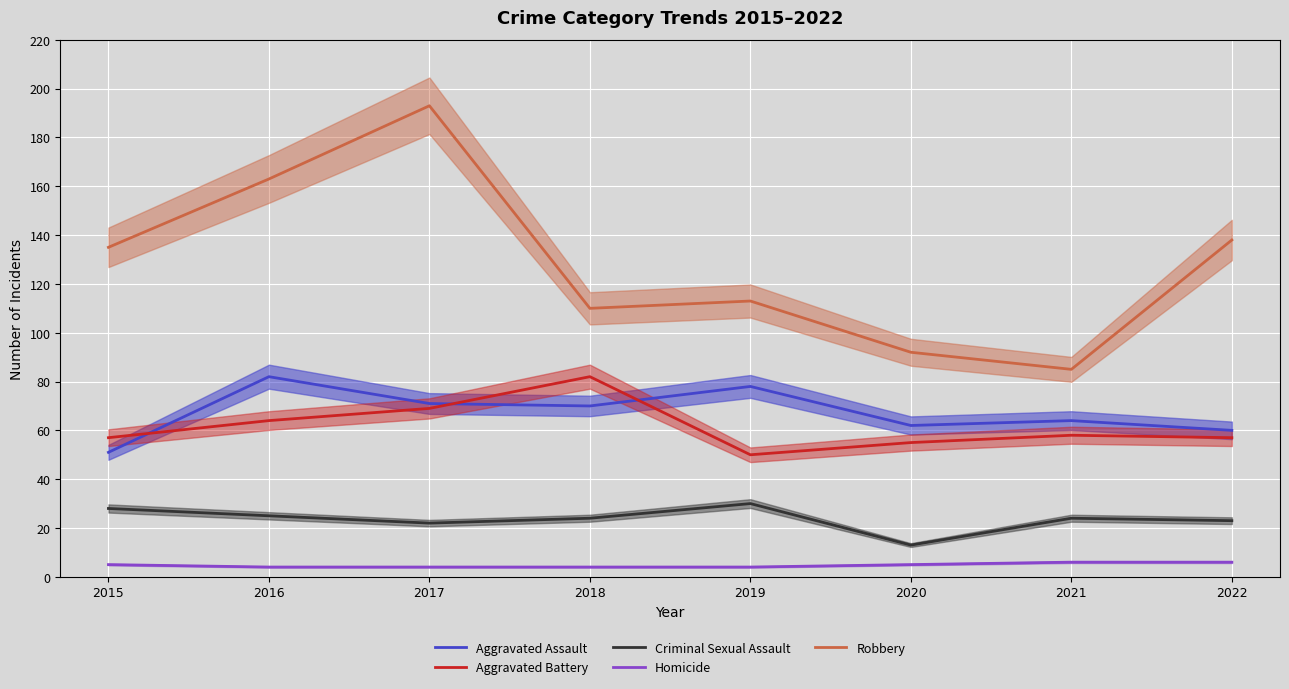

At which category is the sum across all series the highest?

2017